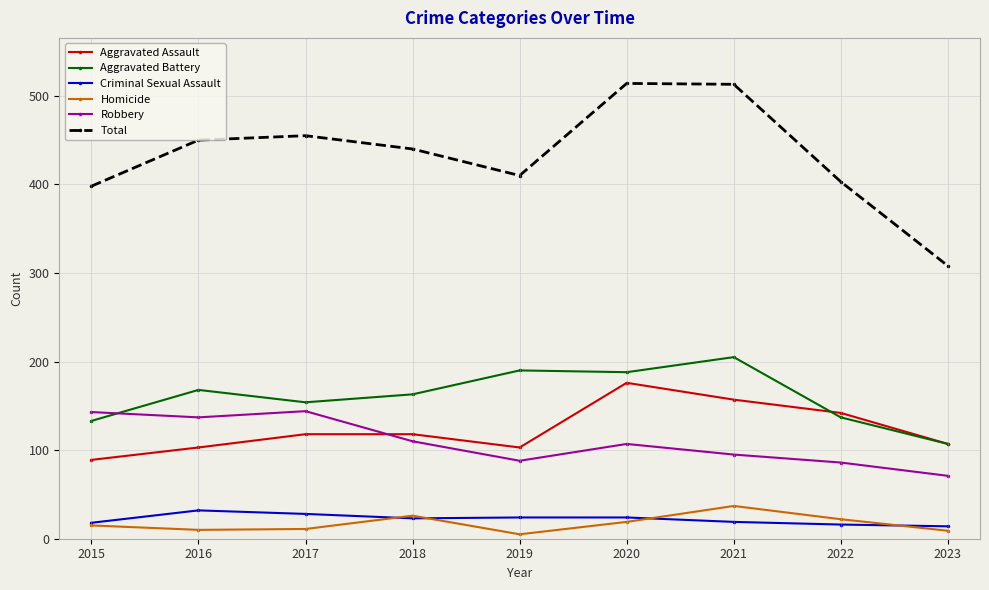

Which series has the largest total across all categories?

Total